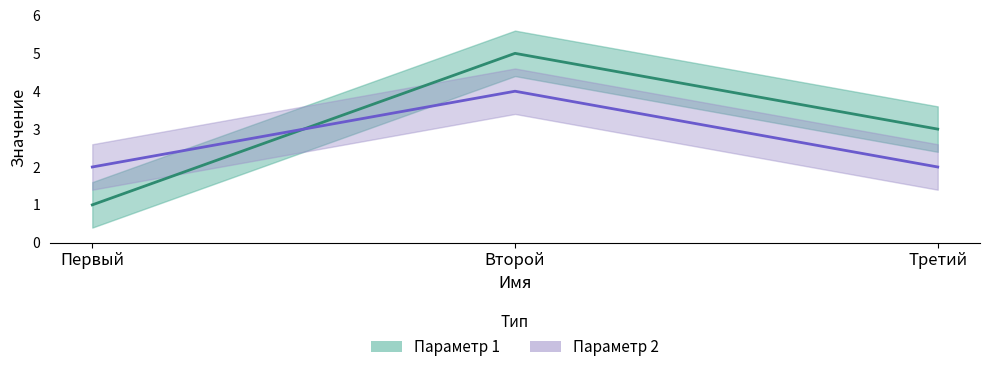

What position from the left is Третий?

3